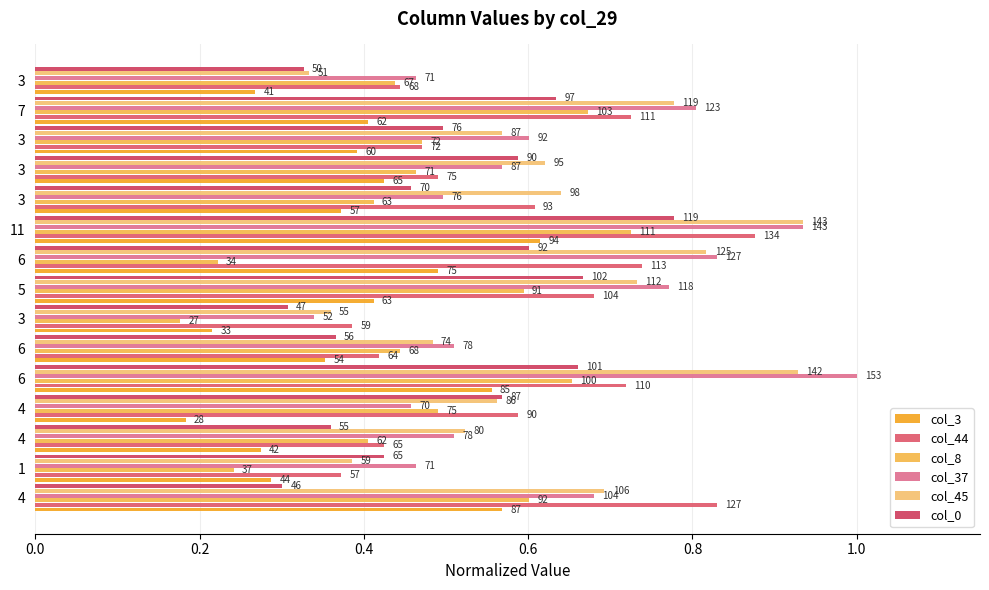

True or false: col_45 has a value of 0.5 at 7.

False